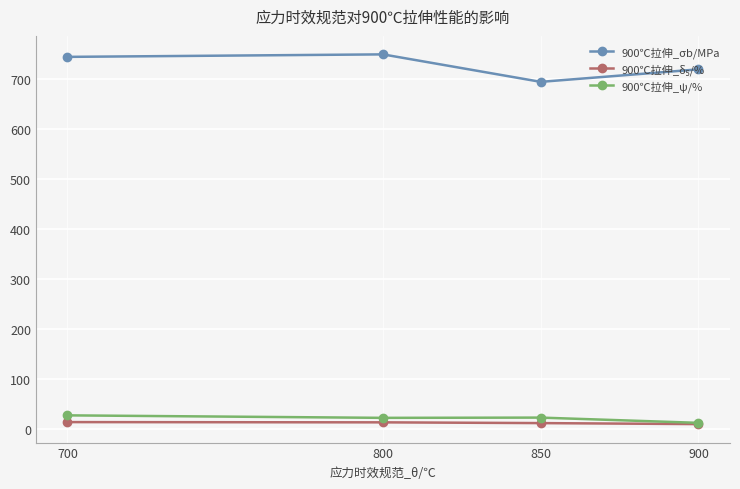

What is the total value across all series at 800?

786.0